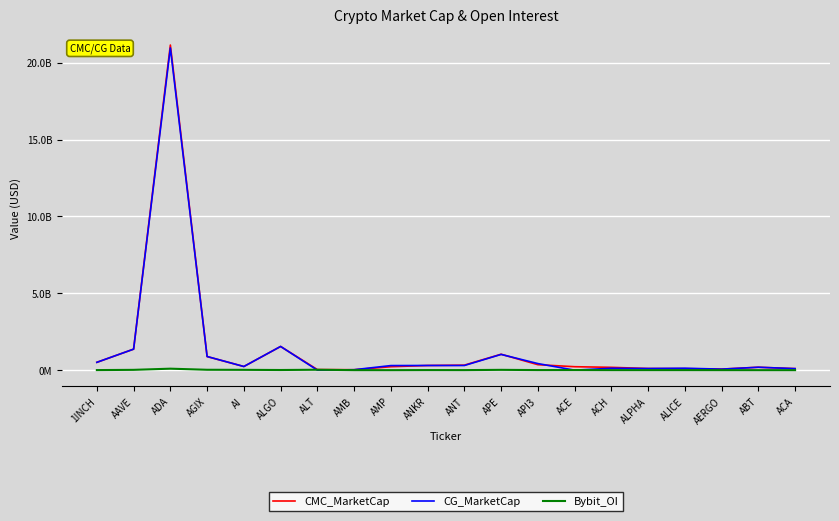

What is the approximate value of CMC_MarketCap at AI?

238140985.2